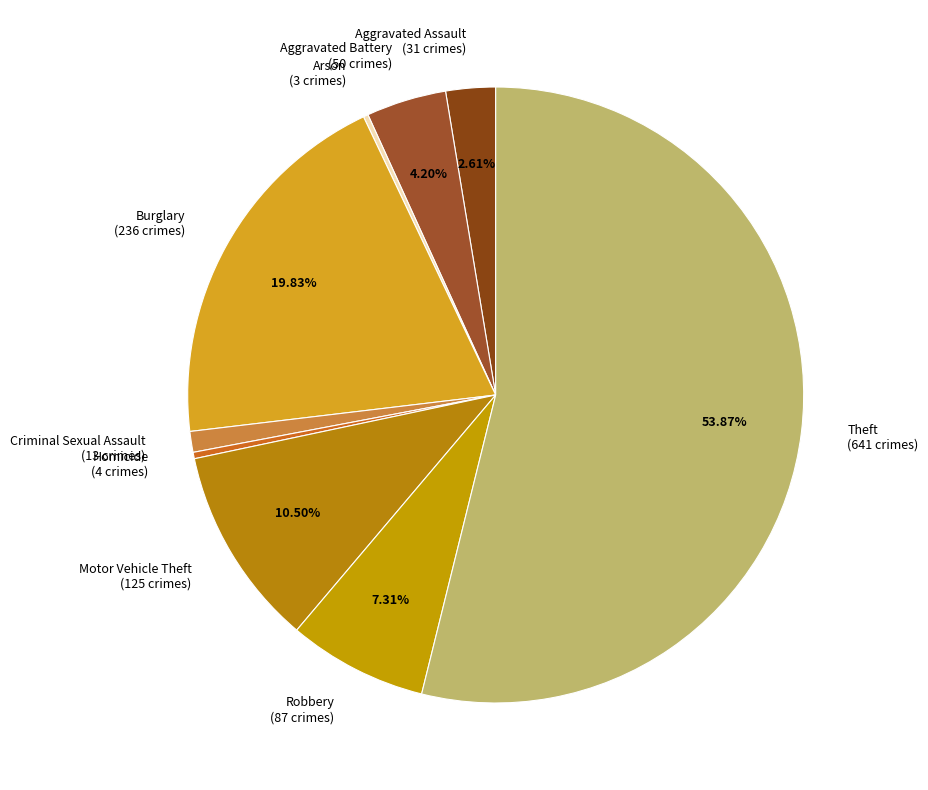

To the nearest percent, what is the difference between the largest and smallest slice percentages?

54%